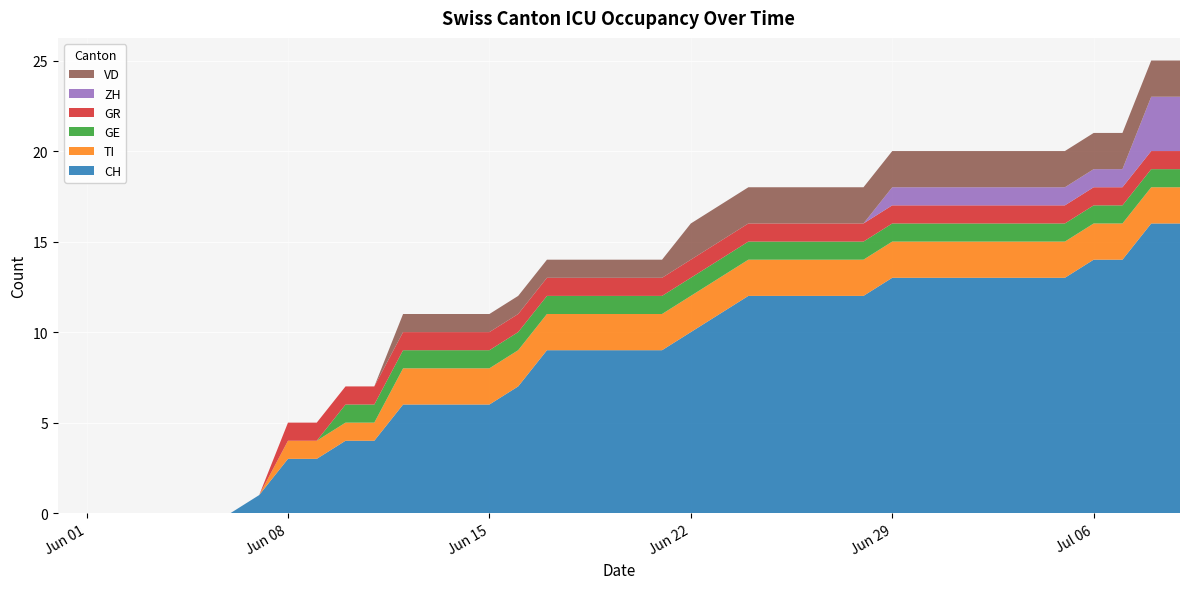

Reading left to right, what are all the values shown in this chart?

CH: 2020-05-31=0	2020-06-01=0	2020-06-02=0	2020-06-03=0	2020-06-04=0	2020-06-05=0	2020-06-06=0	2020-06-07=1	2020-06-08=3	2020-06-09=3	2020-06-10=4	2020-06-11=4	2020-06-12=6	2020-06-13=6	2020-06-14=6	2020-06-15=6	2020-06-16=7	2020-06-17=9	2020-06-18=9	2020-06-19=9	2020-06-20=9	2020-06-21=9	2020-06-22=10	2020-06-23=11	2020-06-24=12	2020-06-25=12	2020-06-26=12	2020-06-27=12	2020-06-28=12	2020-06-29=13	2020-06-30=13	2020-07-01=13	2020-07-02=13	2020-07-03=13	2020-07-04=13	2020-07-05=13	2020-07-06=14	2020-07-07=14	2020-07-08=16	2020-07-09=16
TI: 2020-05-31=0	2020-06-01=0	2020-06-02=0	2020-06-03=0	2020-06-04=0	2020-06-05=0	2020-06-06=0	2020-06-07=0	2020-06-08=1	2020-06-09=1	2020-06-10=1	2020-06-11=1	2020-06-12=2	2020-06-13=2	2020-06-14=2	2020-06-15=2	2020-06-16=2	2020-06-17=2	2020-06-18=2	2020-06-19=2	2020-06-20=2	2020-06-21=2	2020-06-22=2	2020-06-23=2	2020-06-24=2	2020-06-25=2	2020-06-26=2	2020-06-27=2	2020-06-28=2	2020-06-29=2	2020-06-30=2	2020-07-01=2	2020-07-02=2	2020-07-03=2	2020-07-04=2	2020-07-05=2	2020-07-06=2	2020-07-07=2	2020-07-08=2	2020-07-09=2
GE: 2020-05-31=0	2020-06-01=0	2020-06-02=0	2020-06-03=0	2020-06-04=0	2020-06-05=0	2020-06-06=0	2020-06-07=0	2020-06-08=0	2020-06-09=0	2020-06-10=1	2020-06-11=1	2020-06-12=1	2020-06-13=1	2020-06-14=1	2020-06-15=1	2020-06-16=1	2020-06-17=1	2020-06-18=1	2020-06-19=1	2020-06-20=1	2020-06-21=1	2020-06-22=1	2020-06-23=1	2020-06-24=1	2020-06-25=1	2020-06-26=1	2020-06-27=1	2020-06-28=1	2020-06-29=1	2020-06-30=1	2020-07-01=1	2020-07-02=1	2020-07-03=1	2020-07-04=1	2020-07-05=1	2020-07-06=1	2020-07-07=1	2020-07-08=1	2020-07-09=1
GR: 2020-05-31=0	2020-06-01=0	2020-06-02=0	2020-06-03=0	2020-06-04=0	2020-06-05=0	2020-06-06=0	2020-06-07=0	2020-06-08=1	2020-06-09=1	2020-06-10=1	2020-06-11=1	2020-06-12=1	2020-06-13=1	2020-06-14=1	2020-06-15=1	2020-06-16=1	2020-06-17=1	2020-06-18=1	2020-06-19=1	2020-06-20=1	2020-06-21=1	2020-06-22=1	2020-06-23=1	2020-06-24=1	2020-06-25=1	2020-06-26=1	2020-06-27=1	2020-06-28=1	2020-06-29=1	2020-06-30=1	2020-07-01=1	2020-07-02=1	2020-07-03=1	2020-07-04=1	2020-07-05=1	2020-07-06=1	2020-07-07=1	2020-07-08=1	2020-07-09=1
ZH: 2020-05-31=0	2020-06-01=0	2020-06-02=0	2020-06-03=0	2020-06-04=0	2020-06-05=0	2020-06-06=0	2020-06-07=0	2020-06-08=0	2020-06-09=0	2020-06-10=0	2020-06-11=0	2020-06-12=0	2020-06-13=0	2020-06-14=0	2020-06-15=0	2020-06-16=0	2020-06-17=0	2020-06-18=0	2020-06-19=0	2020-06-20=0	2020-06-21=0	2020-06-22=0	2020-06-23=0	2020-06-24=0	2020-06-25=0	2020-06-26=0	2020-06-27=0	2020-06-28=0	2020-06-29=1	2020-06-30=1	2020-07-01=1	2020-07-02=1	2020-07-03=1	2020-07-04=1	2020-07-05=1	2020-07-06=1	2020-07-07=1	2020-07-08=3	2020-07-09=3
VD: 2020-05-31=0	2020-06-01=0	2020-06-02=0	2020-06-03=0	2020-06-04=0	2020-06-05=0	2020-06-06=0	2020-06-07=0	2020-06-08=0	2020-06-09=0	2020-06-10=0	2020-06-11=0	2020-06-12=1	2020-06-13=1	2020-06-14=1	2020-06-15=1	2020-06-16=1	2020-06-17=1	2020-06-18=1	2020-06-19=1	2020-06-20=1	2020-06-21=1	2020-06-22=2	2020-06-23=2	2020-06-24=2	2020-06-25=2	2020-06-26=2	2020-06-27=2	2020-06-28=2	2020-06-29=2	2020-06-30=2	2020-07-01=2	2020-07-02=2	2020-07-03=2	2020-07-04=2	2020-07-05=2	2020-07-06=2	2020-07-07=2	2020-07-08=2	2020-07-09=2